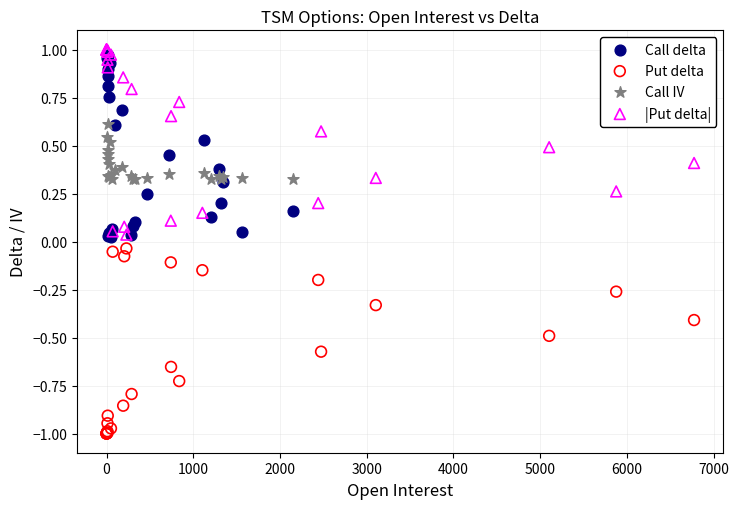

Which series contains the lowest Y value?

Put delta